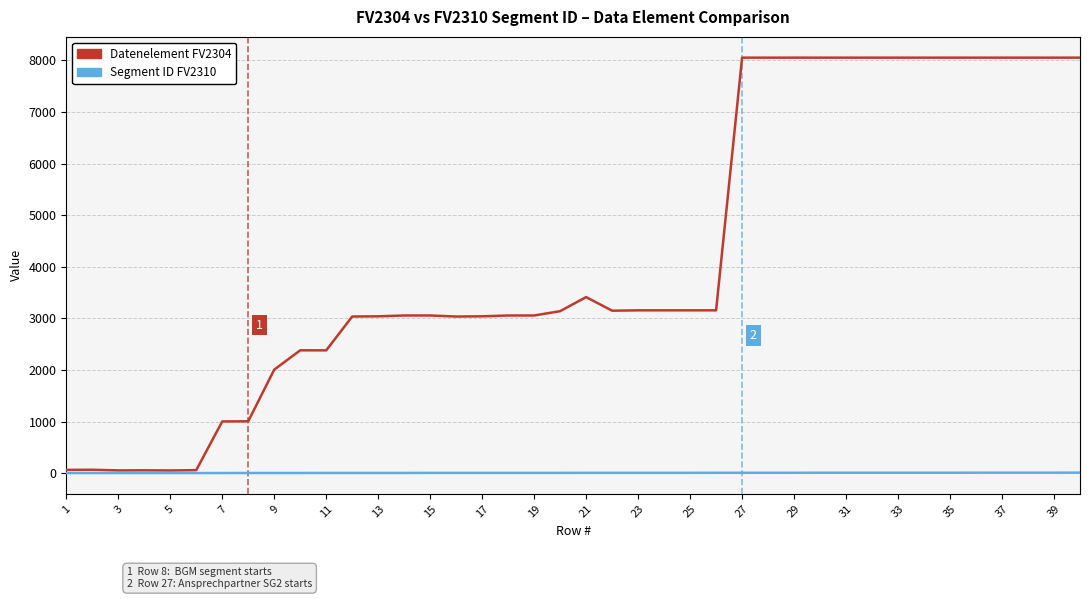

Which series has the largest total across all categories?

Datenelement FV2304